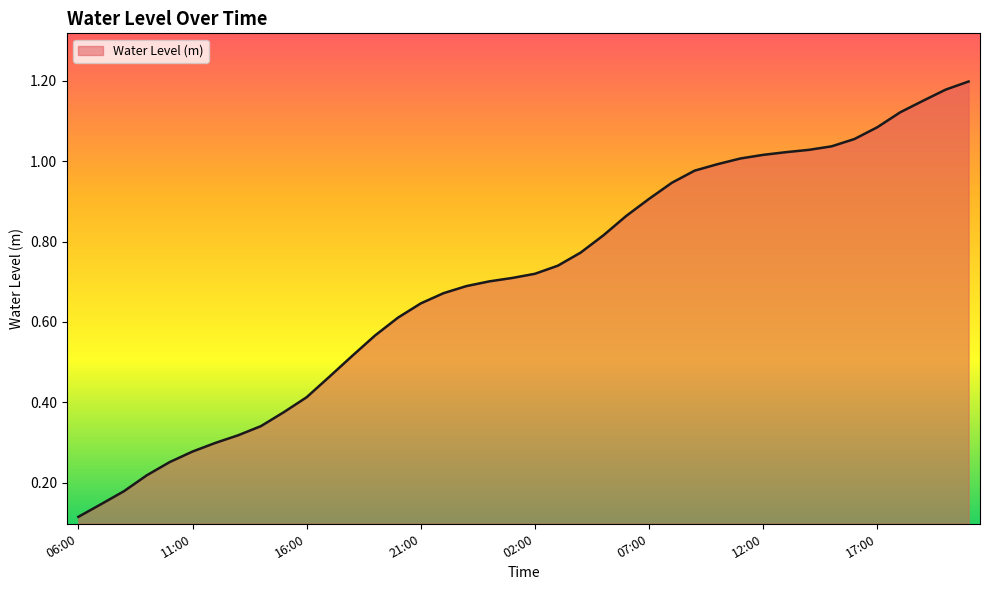

What is the average value?

0.7